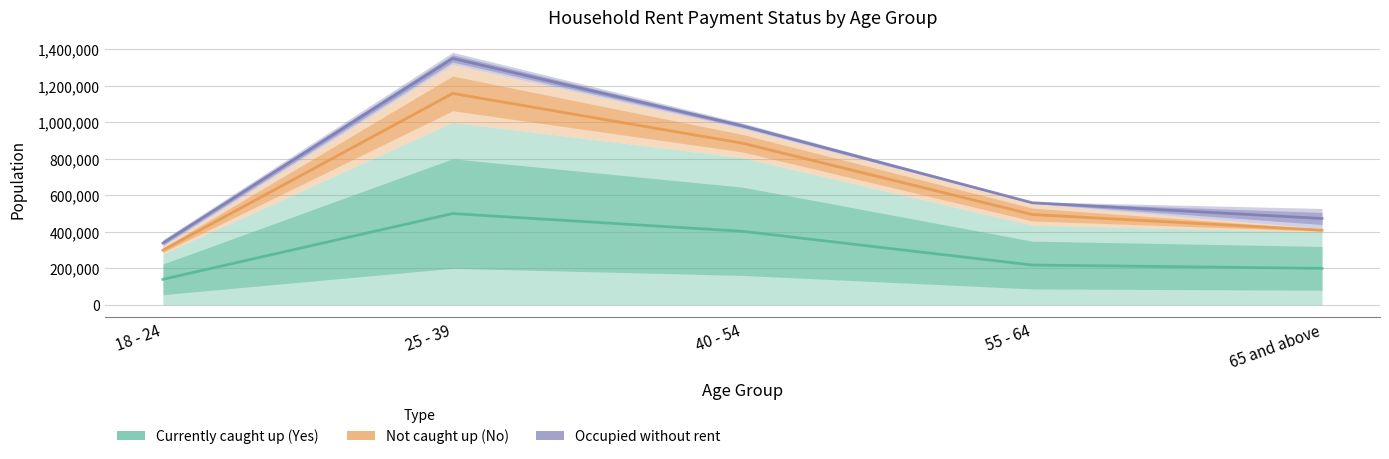

What is the label of the 5th point from the right?

18 - 24